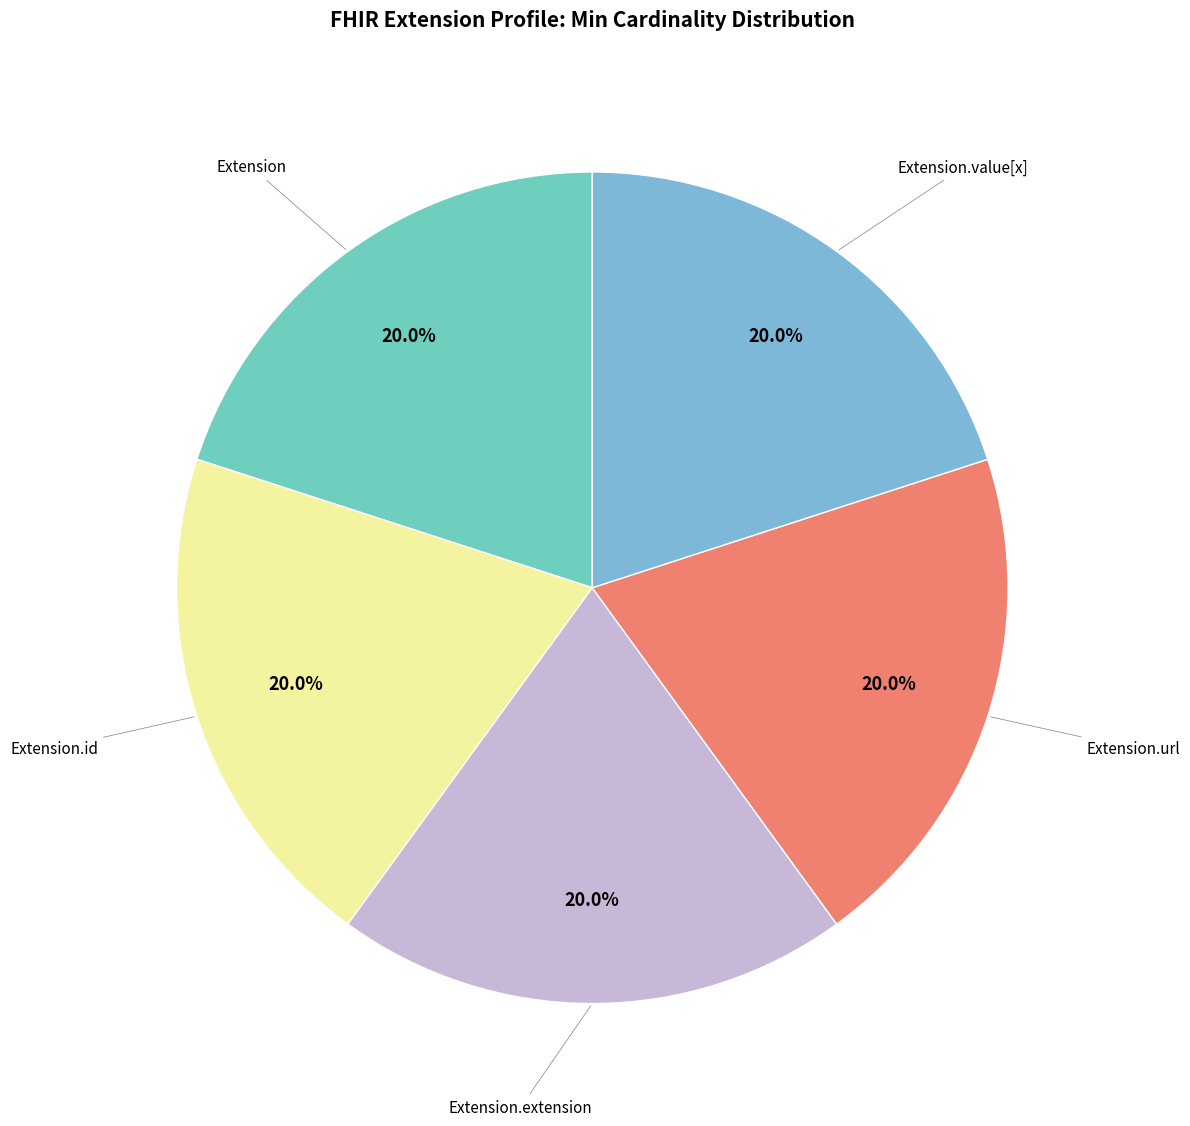

Is there a majority slice in this chart?

No